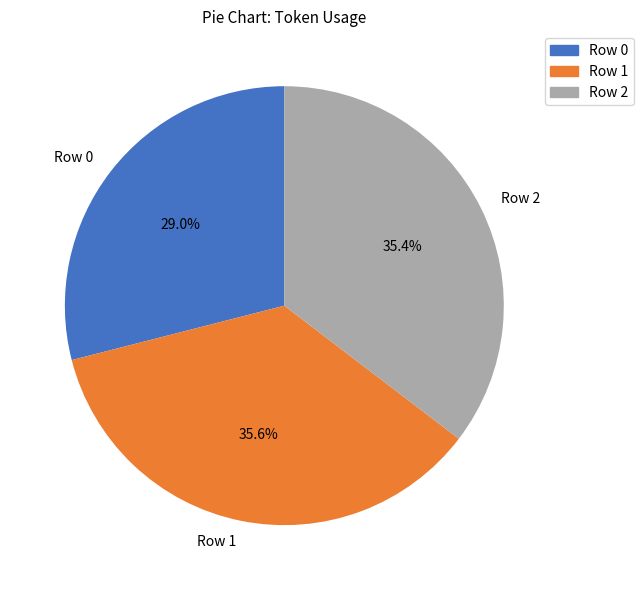

What is the ratio of the value at Row 0 to the value at Row 2?

0.8